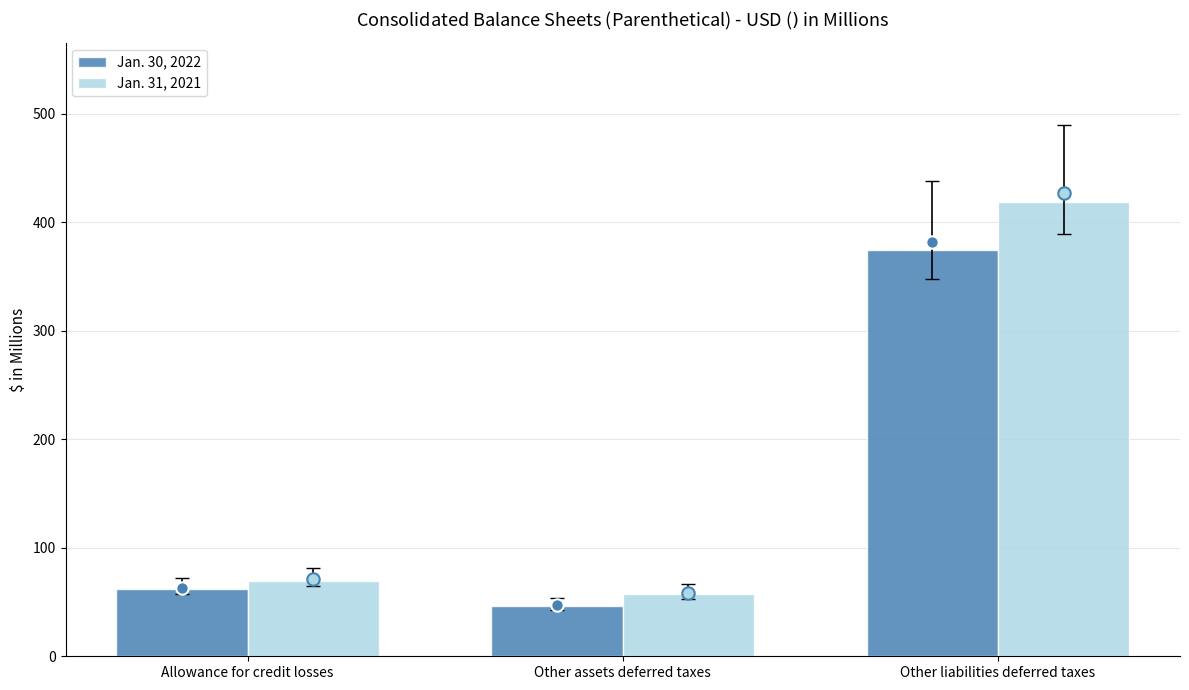

At which category is the sum across all series the highest?

Other liabilities deferred taxes